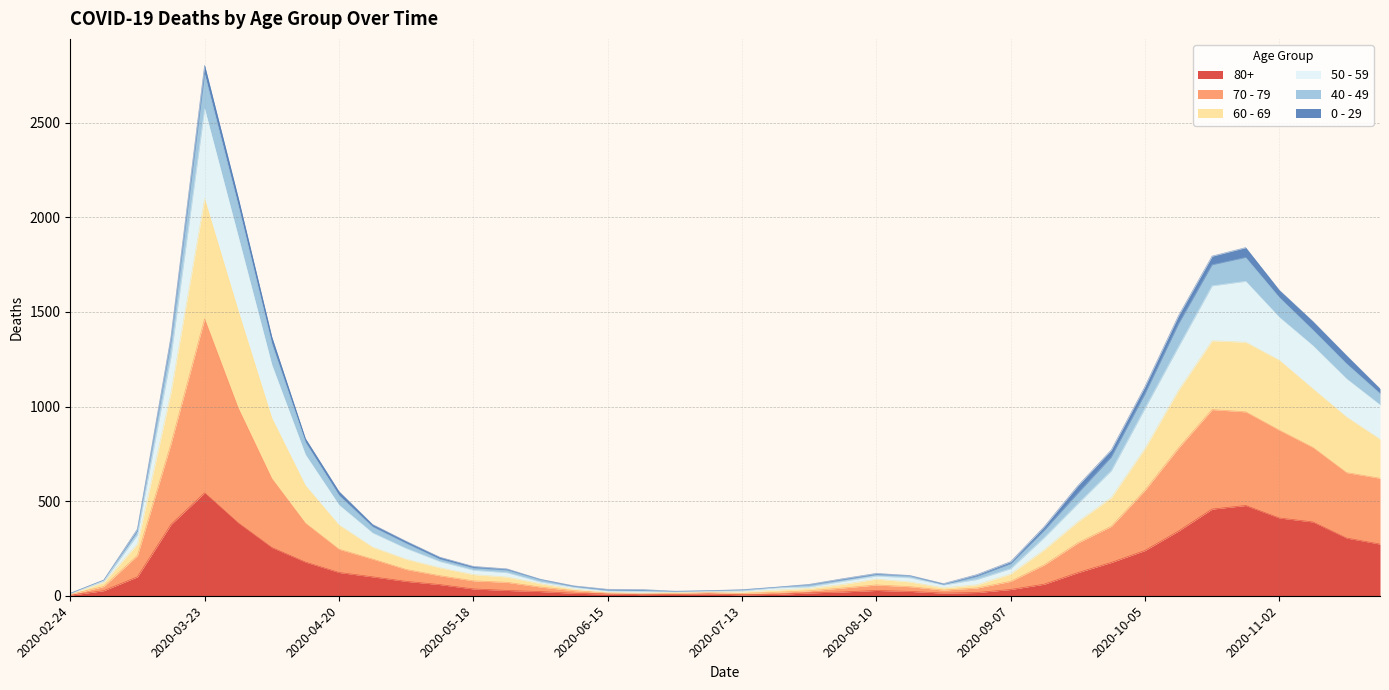

What position from the left is 2020-03-23?

5